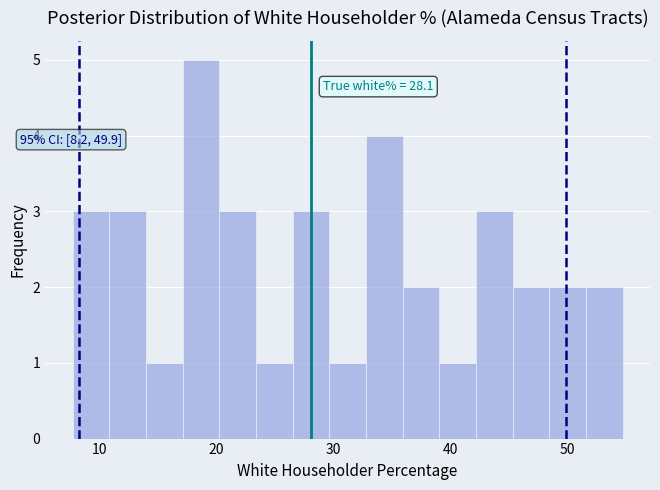

Read against the x-axis, roughly where is the centre of the tallest bar?

19